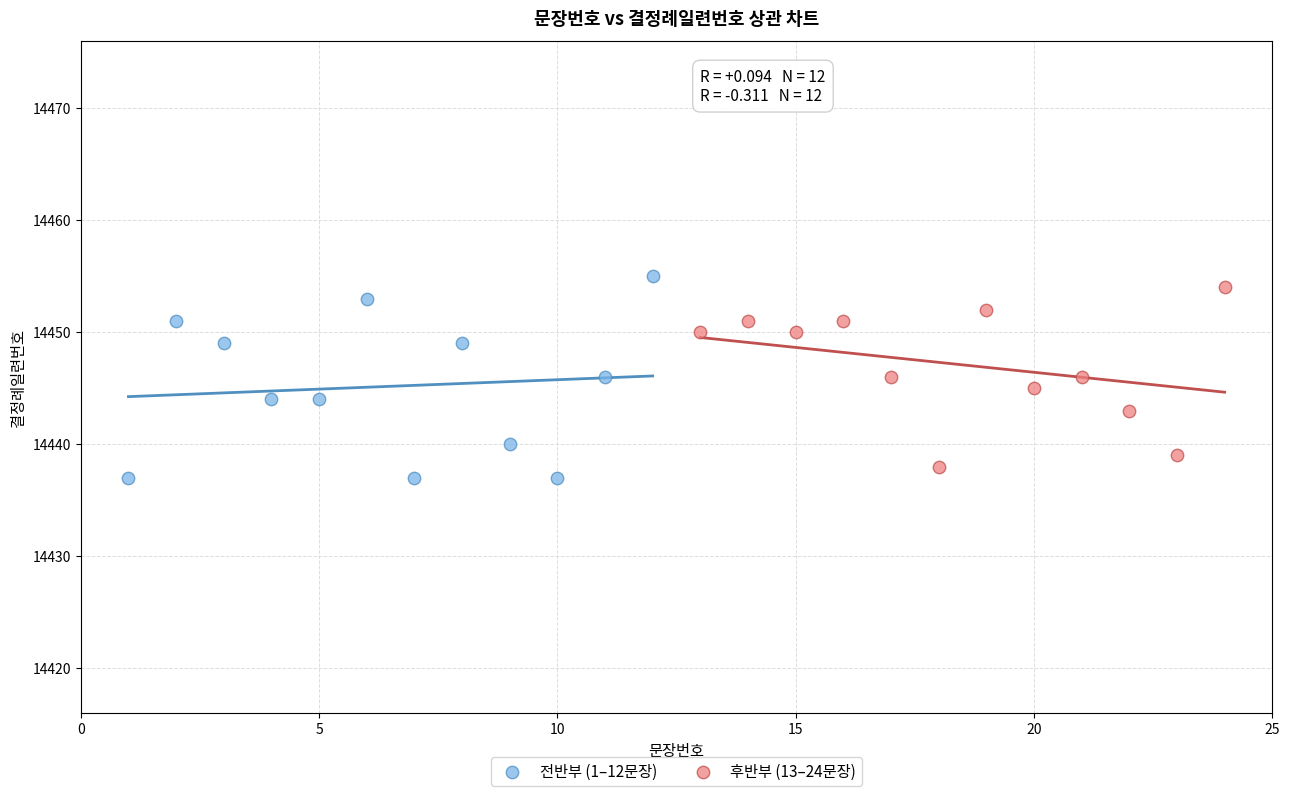

Which series has the largest Y range (max minus min)?

전반부 (1–12문장)